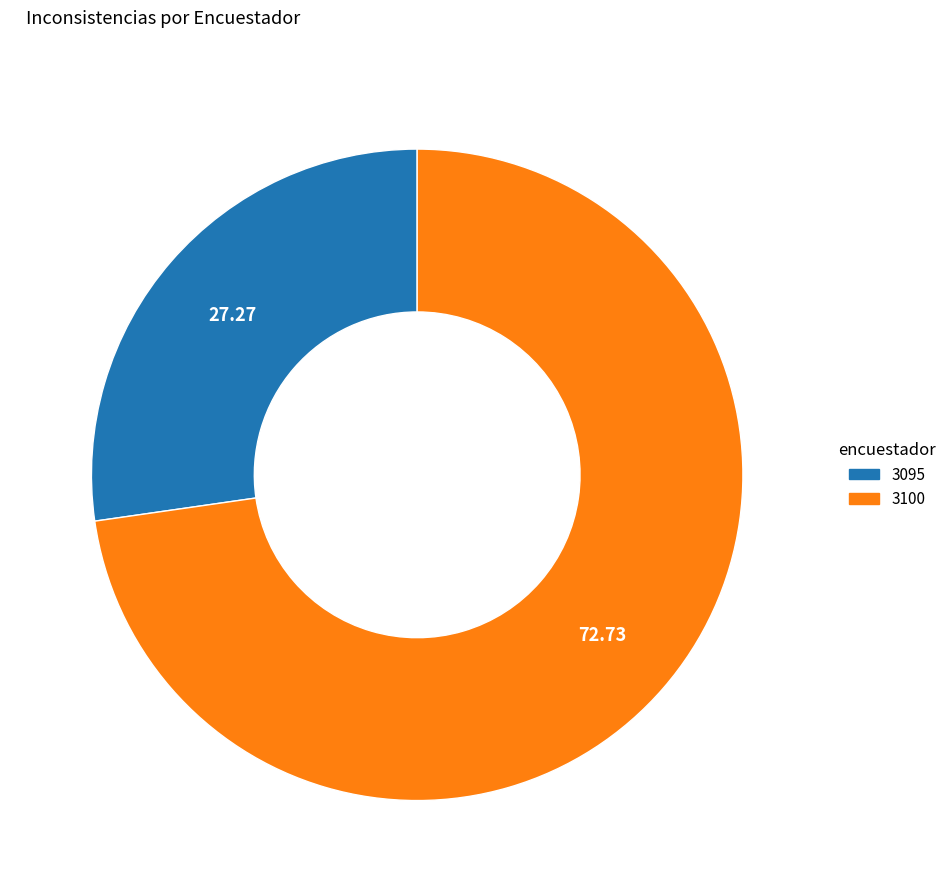

Combined, do 3095 and 3100 account for over 50%?

Yes